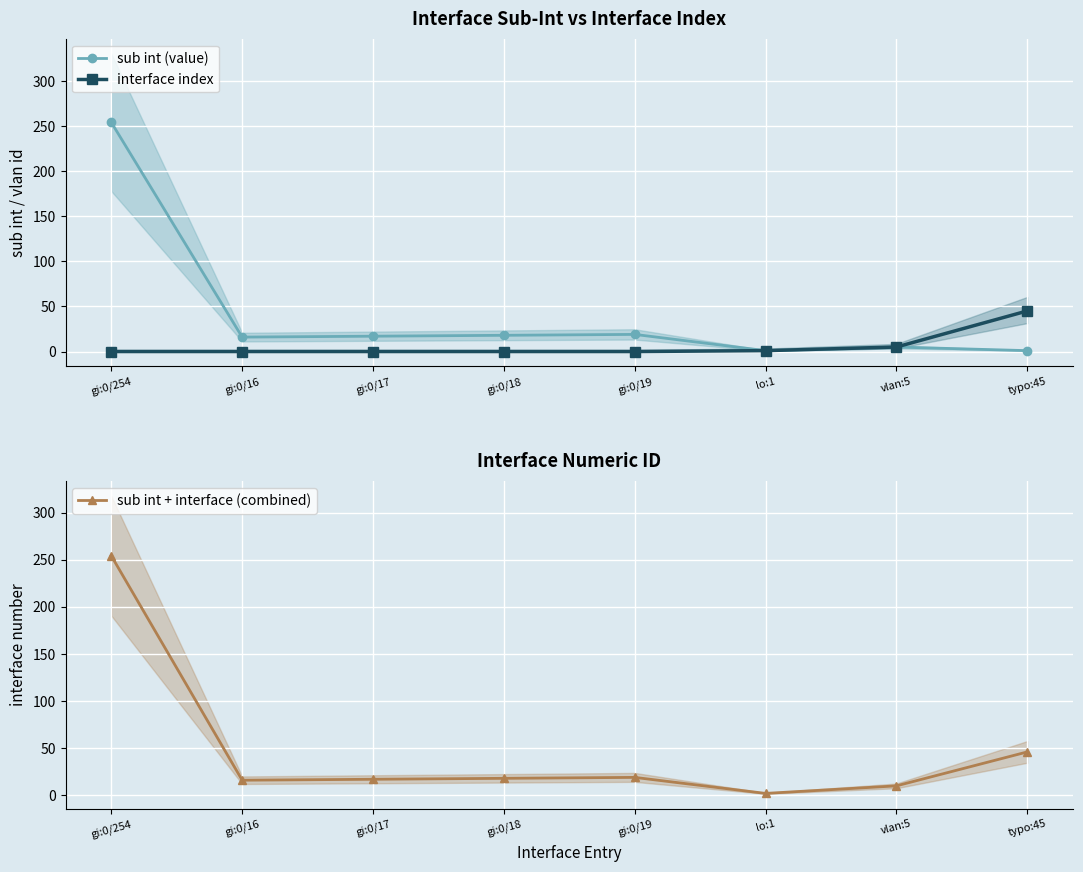

Which series has the largest total across all categories?

sub int + interface (combined)